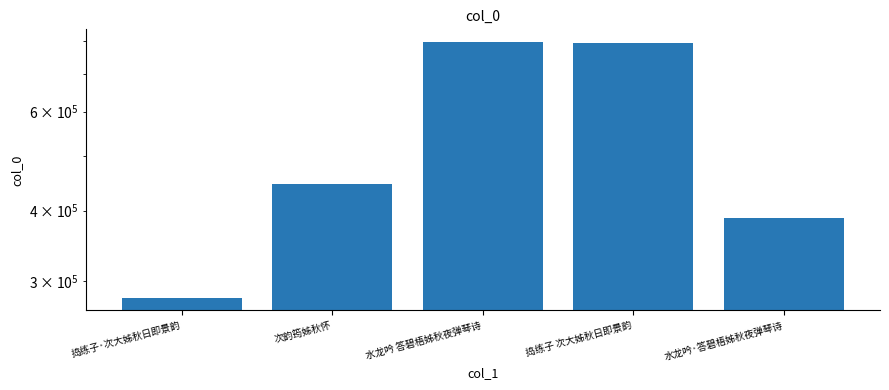

Count the number of values greater than 445505.

2